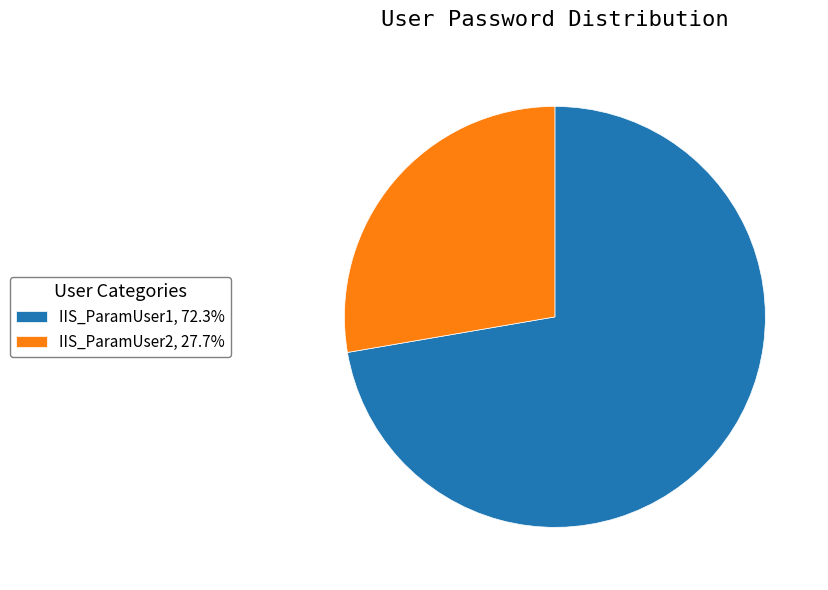

Does IIS_ParamUser2, 27.7% account for over 50% of the chart?

No